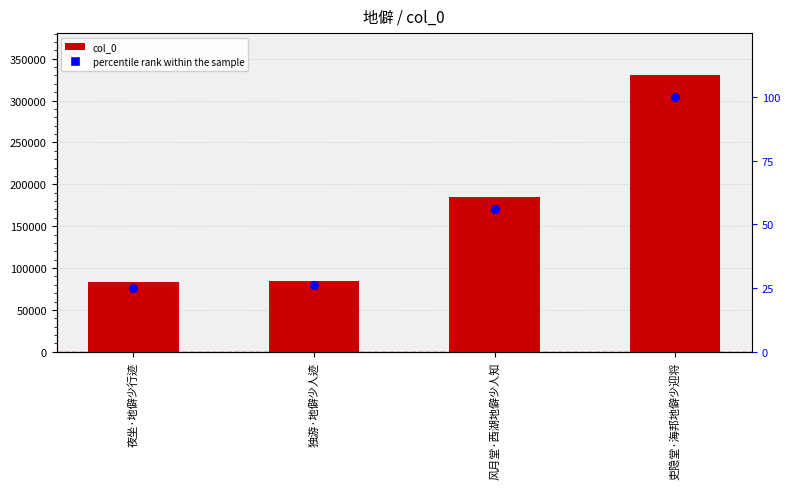

What is the total value across all series at 风月堂·西湖地僻少人知?

184940